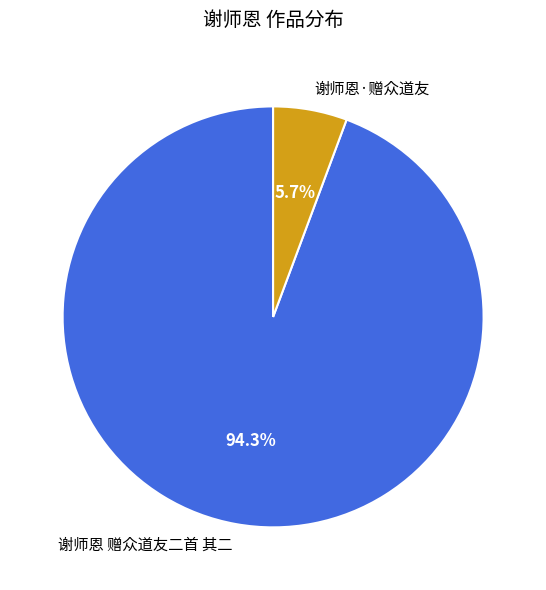

Which category has the biggest portion of the pie?

谢师恩 赠众道友二首 其二